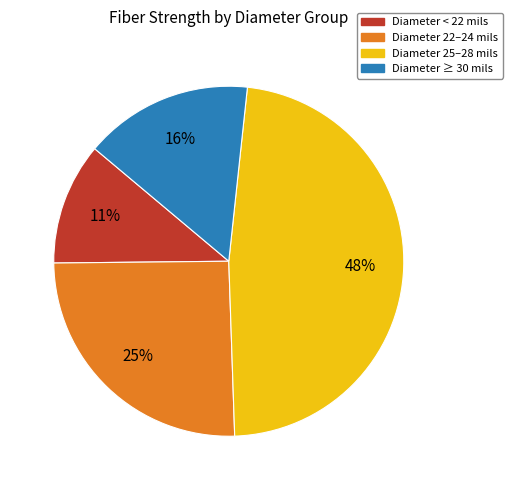

Does any single category account for the majority?

No